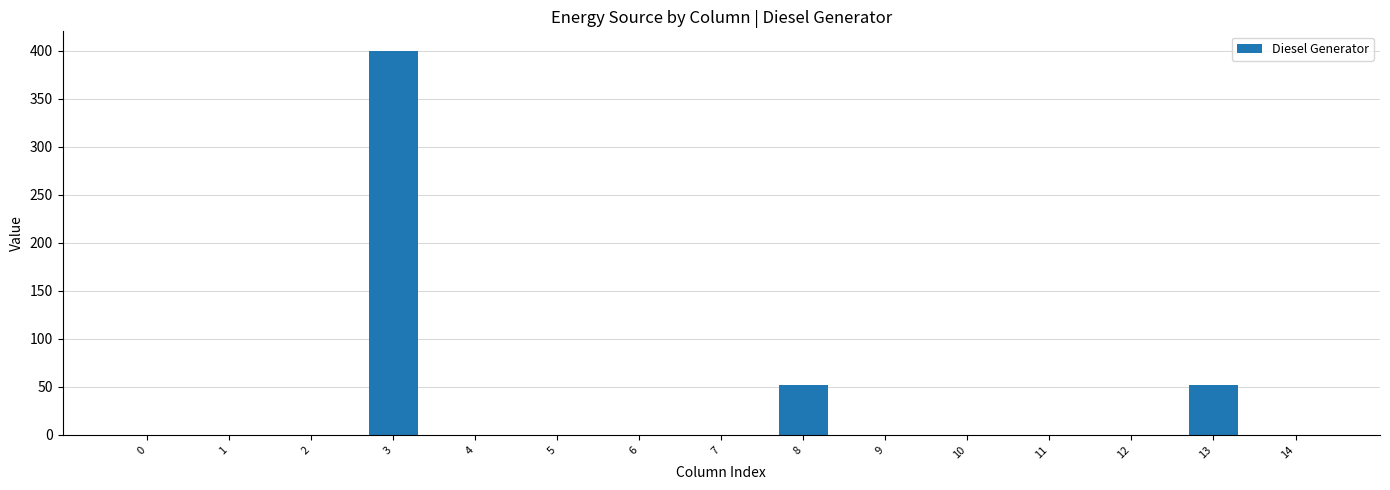

True or false: the data shows 224 at 0.

False